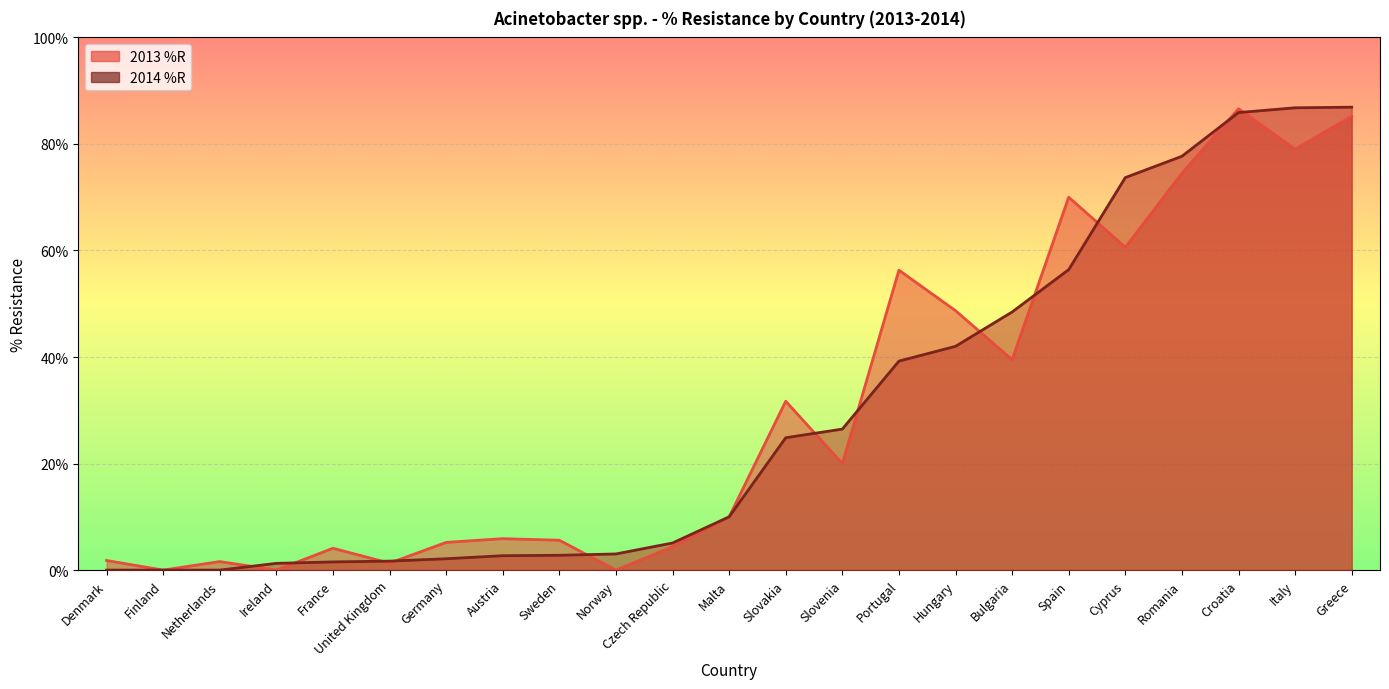

Reading left to right, list all the values displayed in this chart.

2013 %R: Denmark=1.8	Finland=0.0	Netherlands=1.6	Ireland=0.0	France=4.1	United Kingdom=1.3	Germany=5.2	Austria=5.9	Sweden=5.6	Norway=0.0	Czech Republic=4.4	Malta=10.0	Slovakia=31.7	Slovenia=20.0	Portugal=56.3	Hungary=48.7	Bulgaria=39.5	Spain=70.0	Cyprus=60.6	Romania=74.5	Croatia=86.6	Italy=79.0	Greece=85.2
2014 %R: Denmark=0.0	Finland=0.0	Netherlands=0.0	Ireland=1.3	France=1.5	United Kingdom=1.7	Germany=2.1	Austria=2.7	Sweden=2.8	Norway=3.0	Czech Republic=5.1	Malta=10.0	Slovakia=24.8	Slovenia=26.5	Portugal=39.2	Hungary=42.0	Bulgaria=48.5	Spain=56.4	Cyprus=73.7	Romania=77.7	Croatia=85.9	Italy=86.8	Greece=86.9